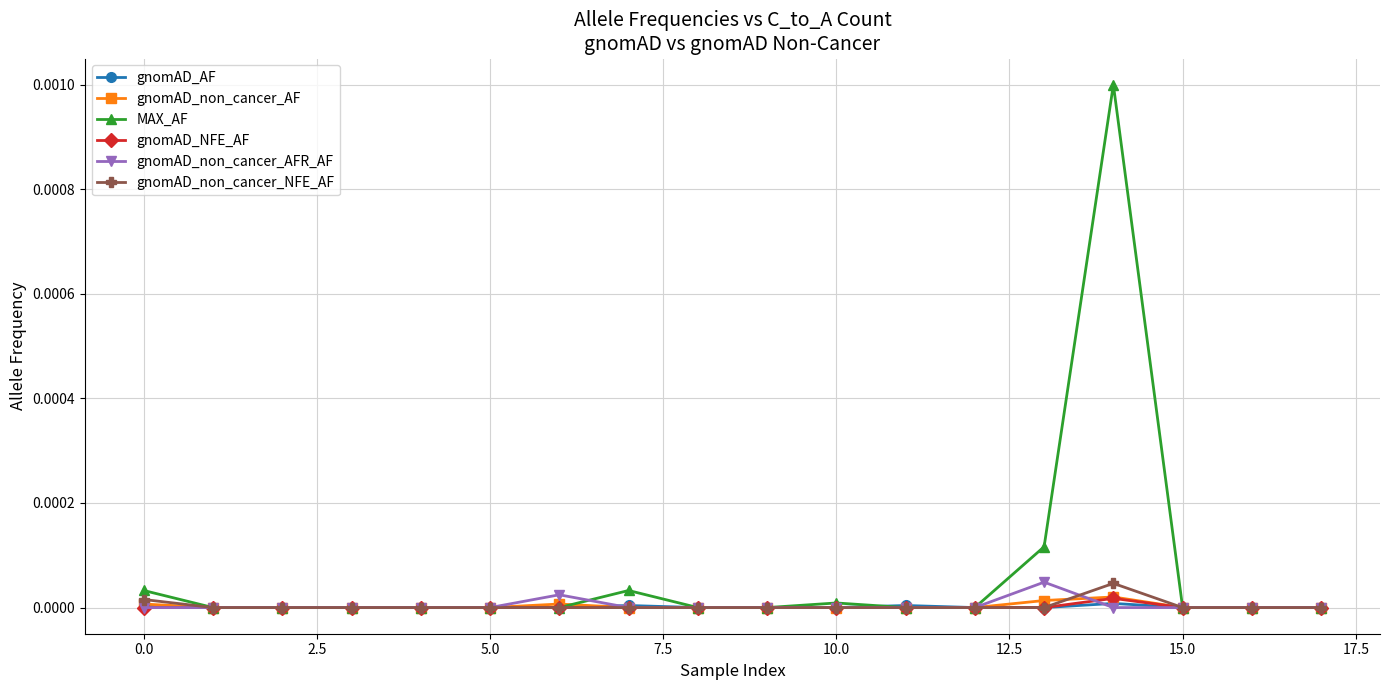

Which series has the largest range (max minus min)?

MAX_AF